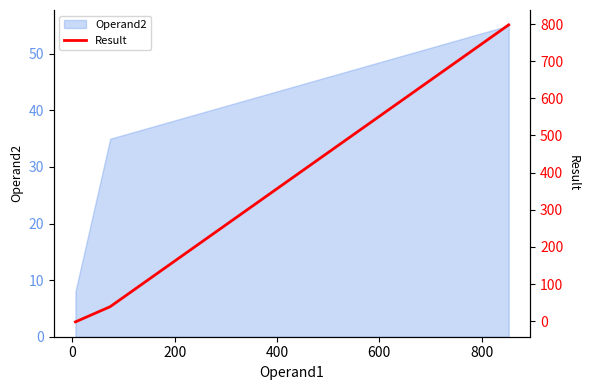

What is the lowest value of the Operand2 series?

8